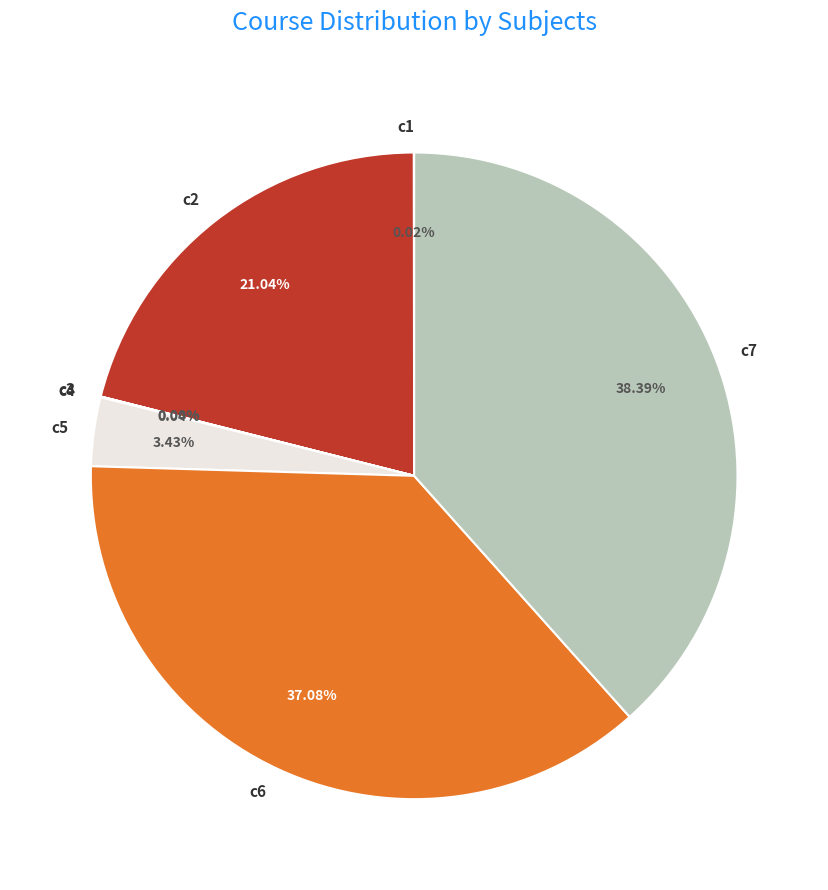

Does any single category account for the majority?

No